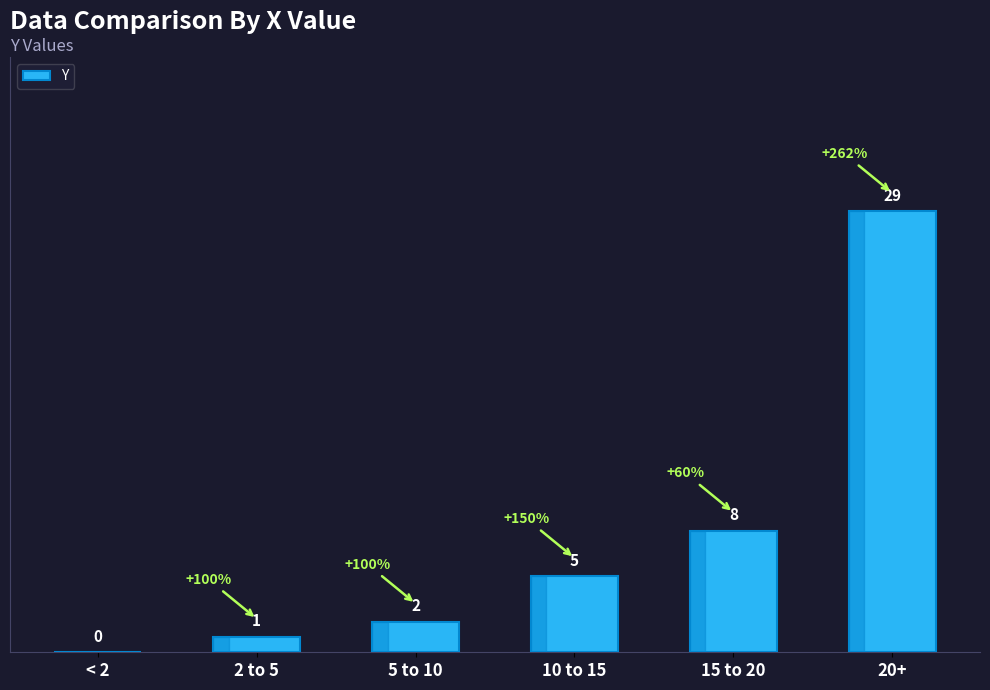

The chart shows a value of 9 at 10 to 15. True or false?

False